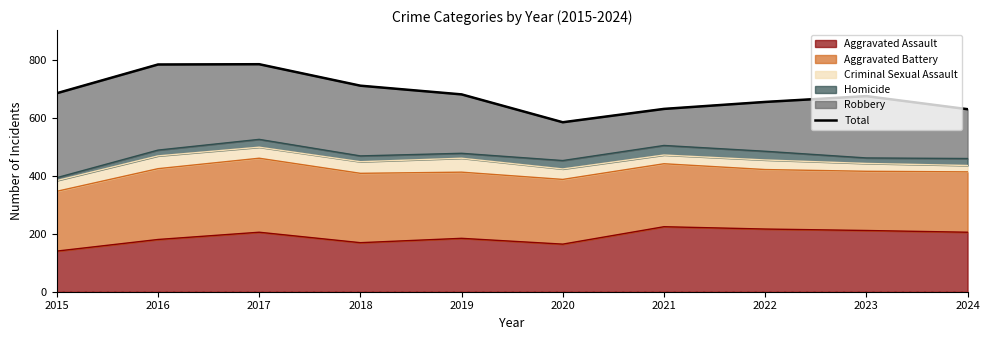

Rank the categories by value from lowest to highest.

2020, 2024, 2021, 2022, 2023, 2019, 2015, 2018, 2016, 2017